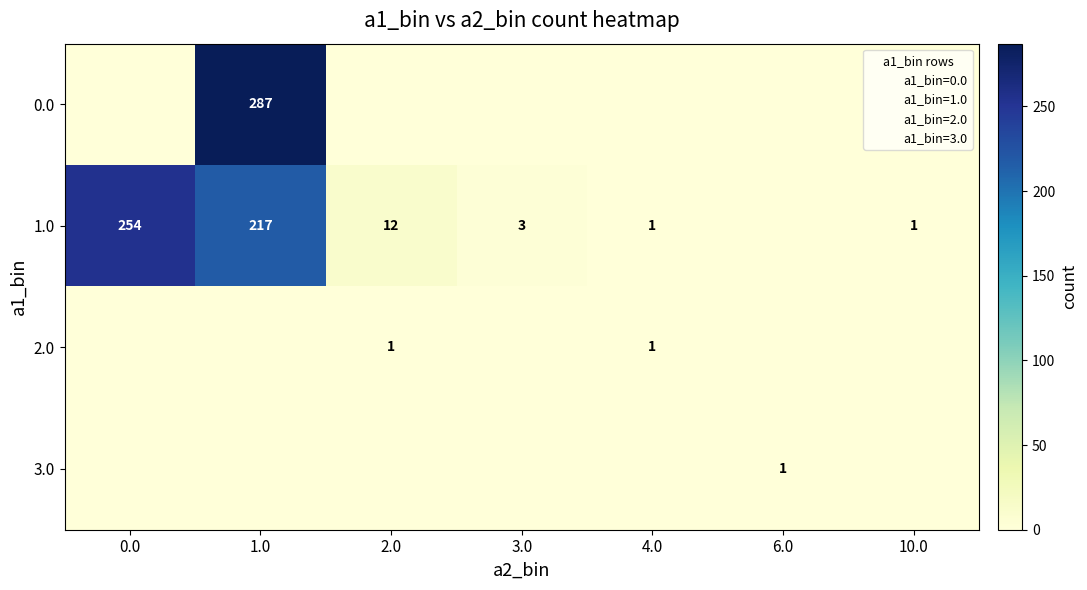

How many positive values does the 0.0 series have?

1